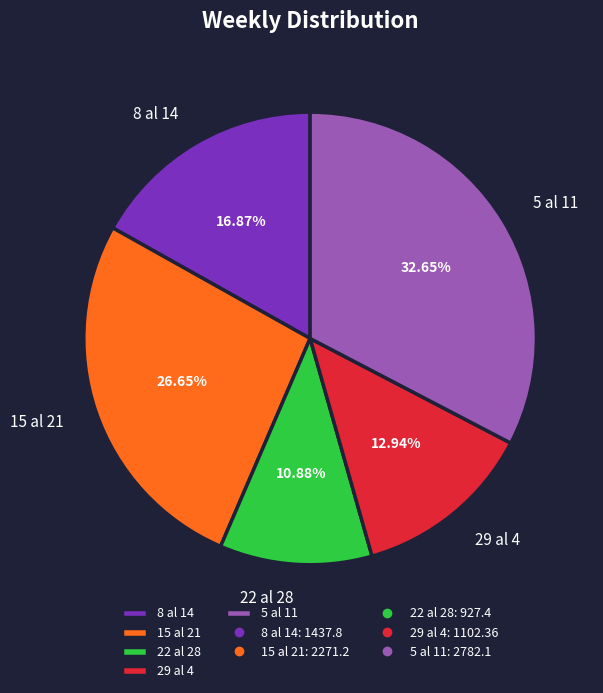

To the nearest percent, what percentage of the pie is 22 al 28?

11%